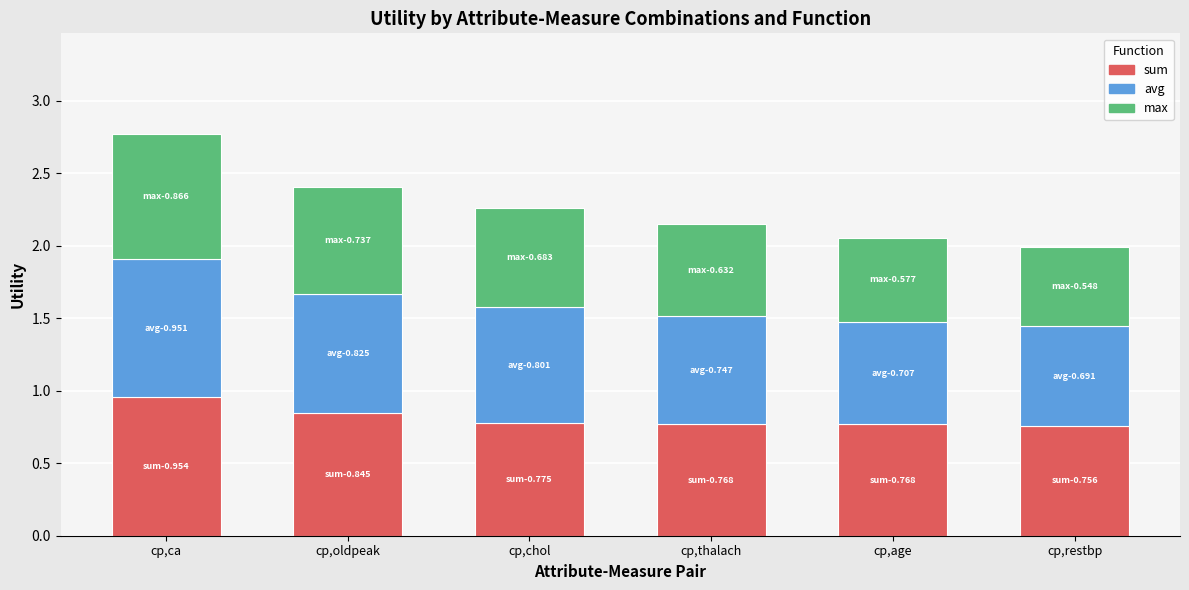

At which label does sum reach its peak?

cp,ca